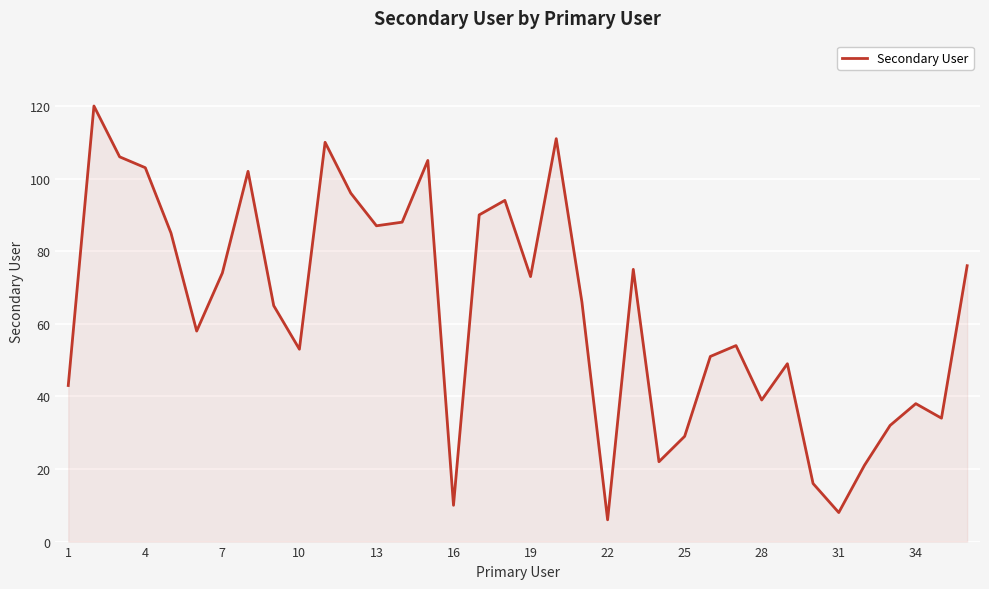

What is the smallest value displayed?

6